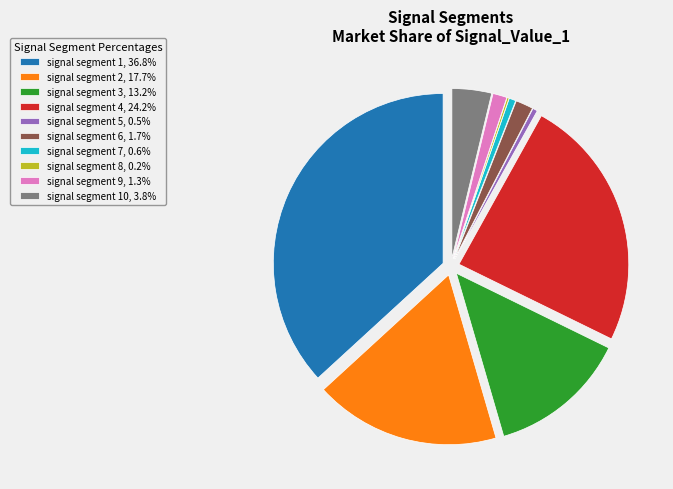

Does any single category account for the majority?

No